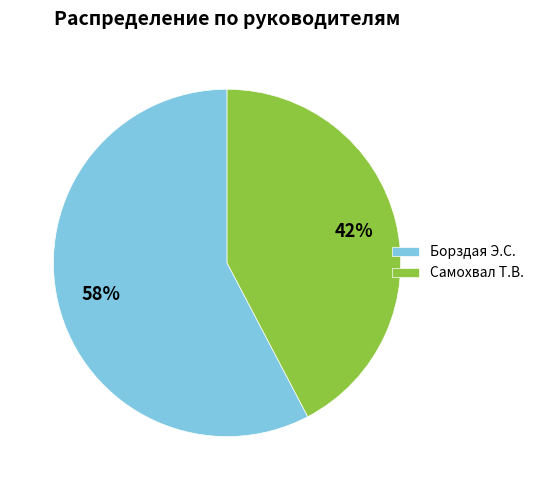

Which category has the biggest portion of the pie?

Борздая Э.С.